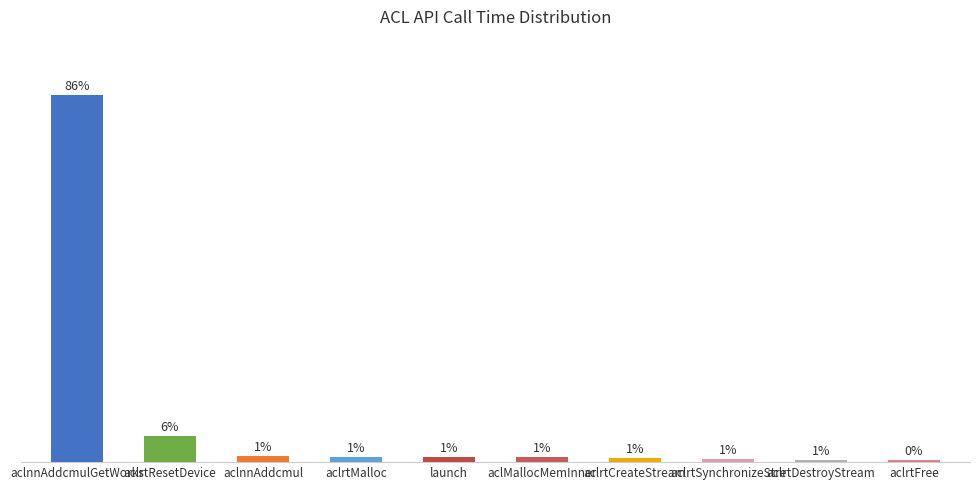

Does the chart contain stacked bars?

No